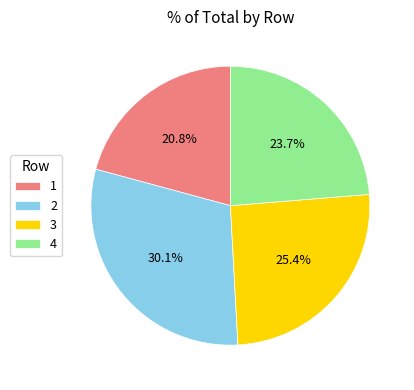

Is the sum of 4 and 3 greater than half?

No